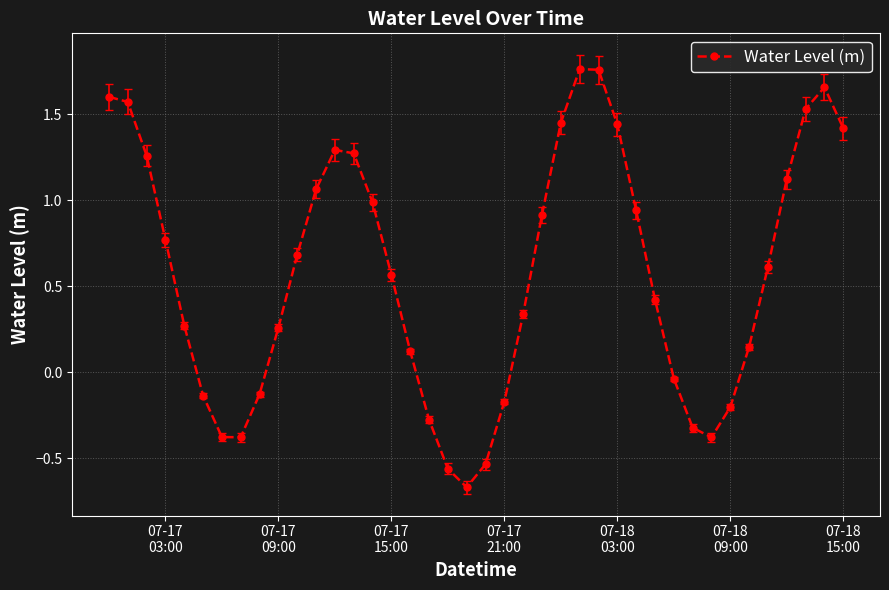

True or false: there are more than 2 points higher than both neighbors.

True